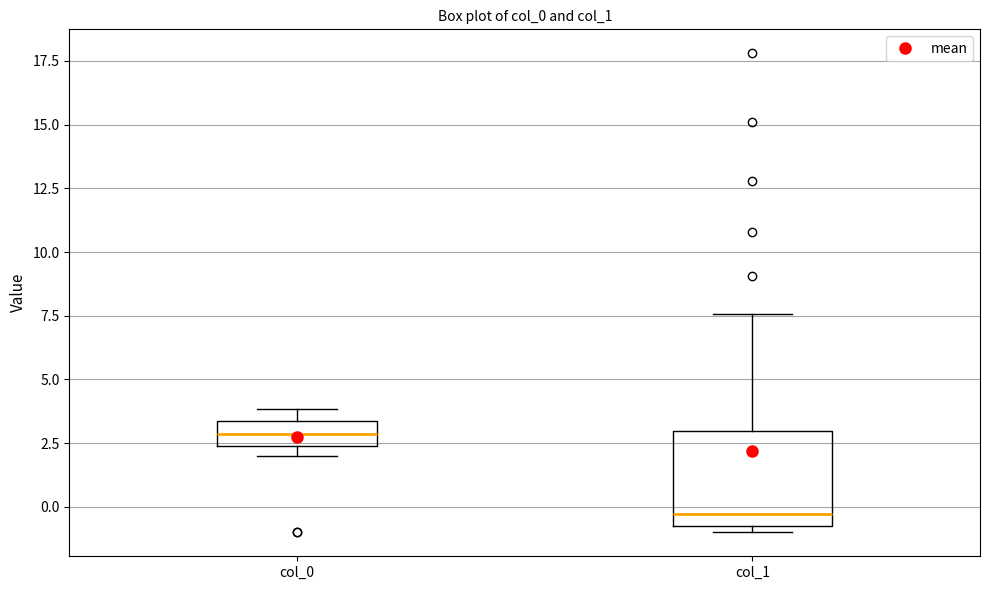

Which box has the lowest median line?

col_1